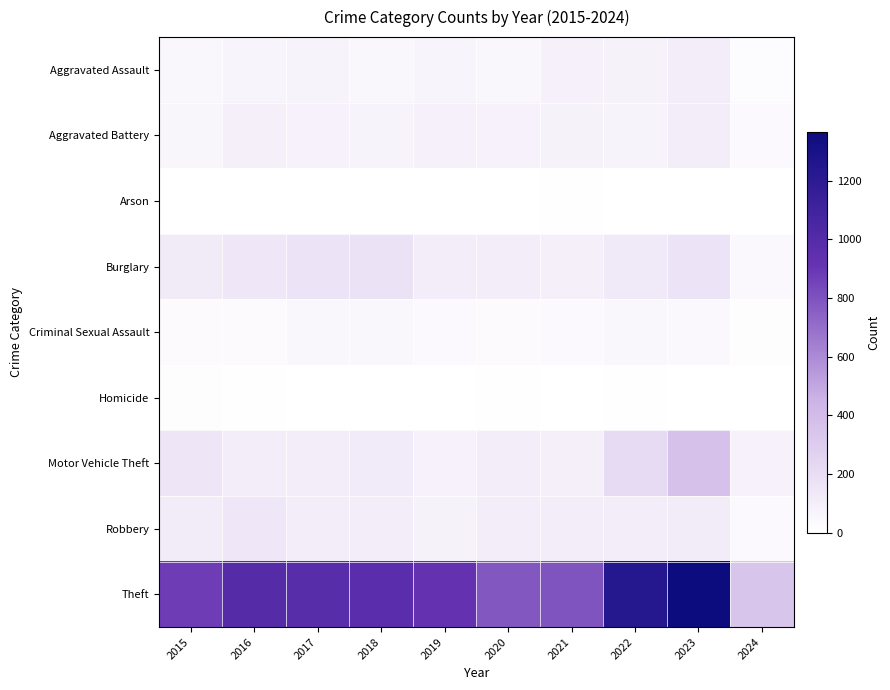

Rank the series at 2022 from lowest to highest value.

Arson, Homicide, Criminal Sexual Assault, Aggravated Battery, Aggravated Assault, Robbery, Burglary, Motor Vehicle Theft, Theft